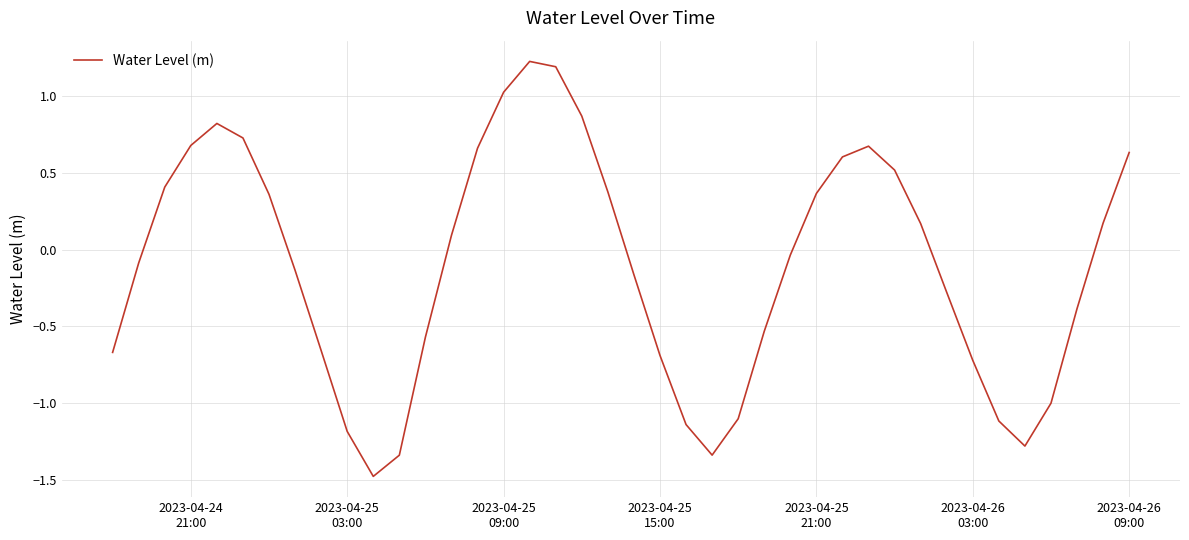

What is the smallest value displayed?

-1.5